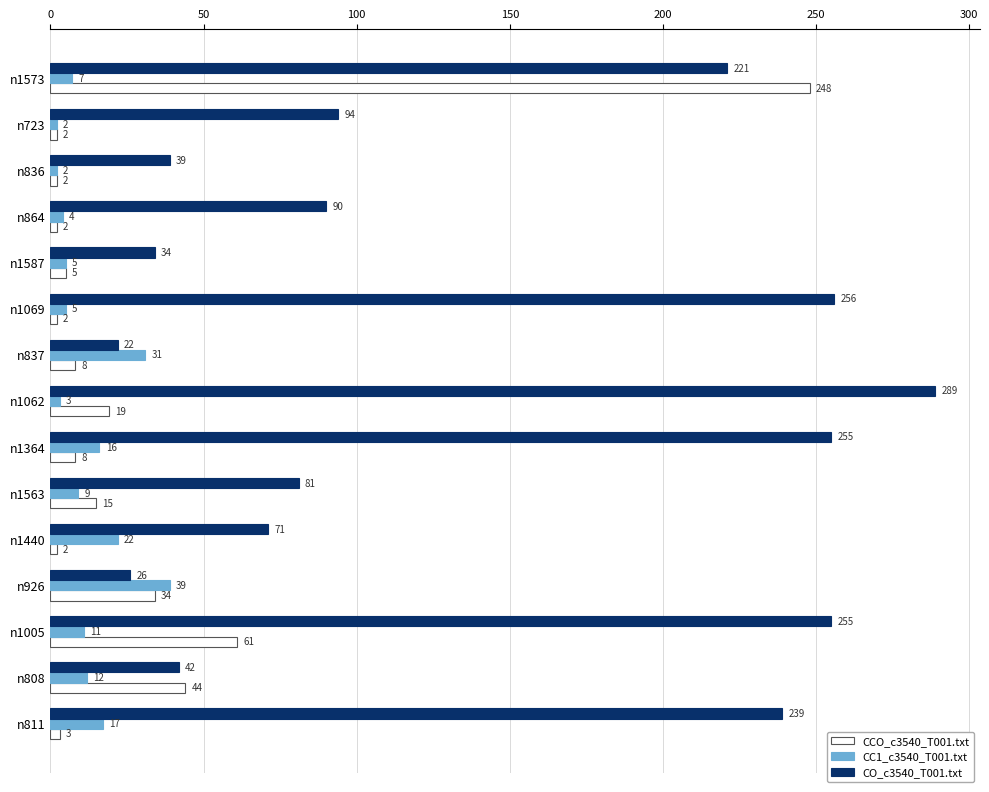

What is the maximum value for CC1_c3540_T001.txt?

39